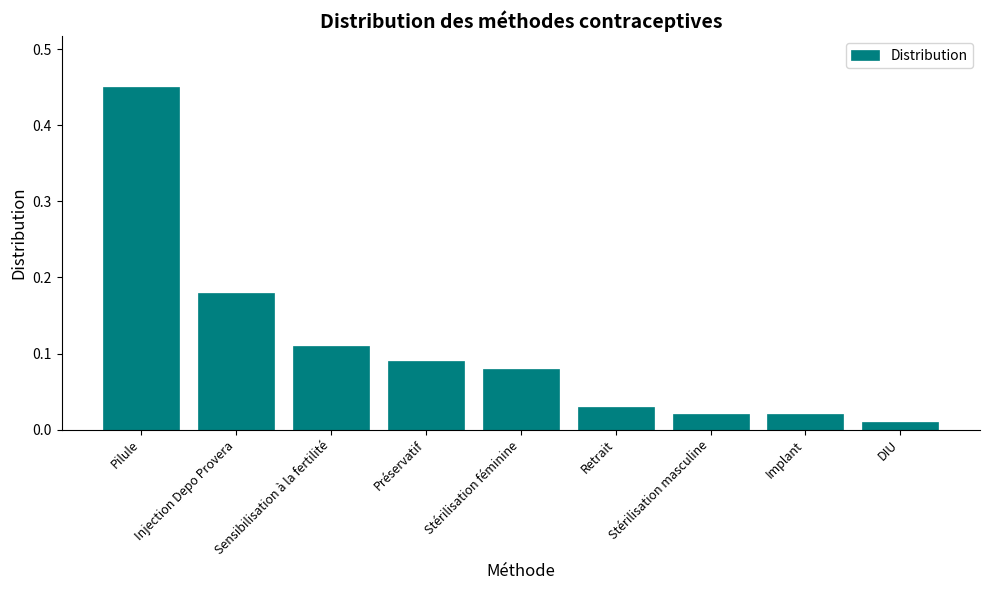

What is the sum of all values?

1.0